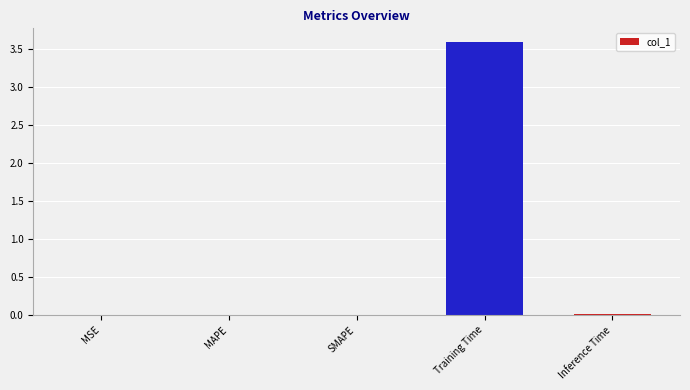

Between MSE and Training Time, which is larger?

Training Time